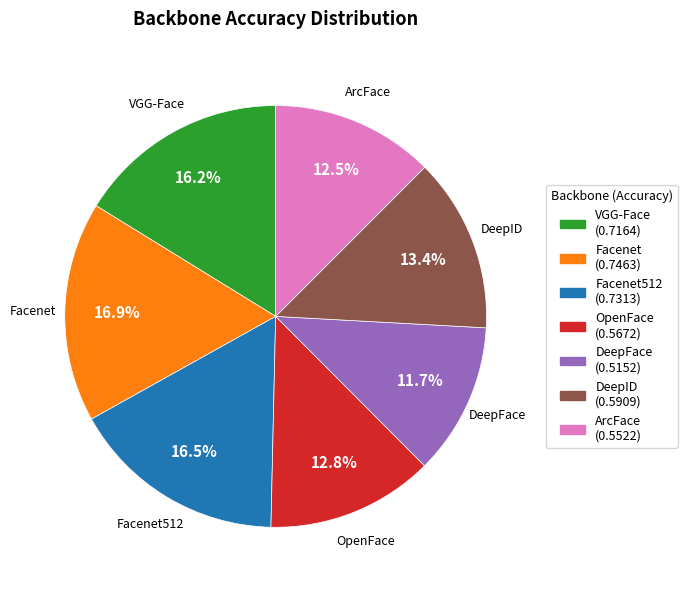

Is there a majority slice in this chart?

No